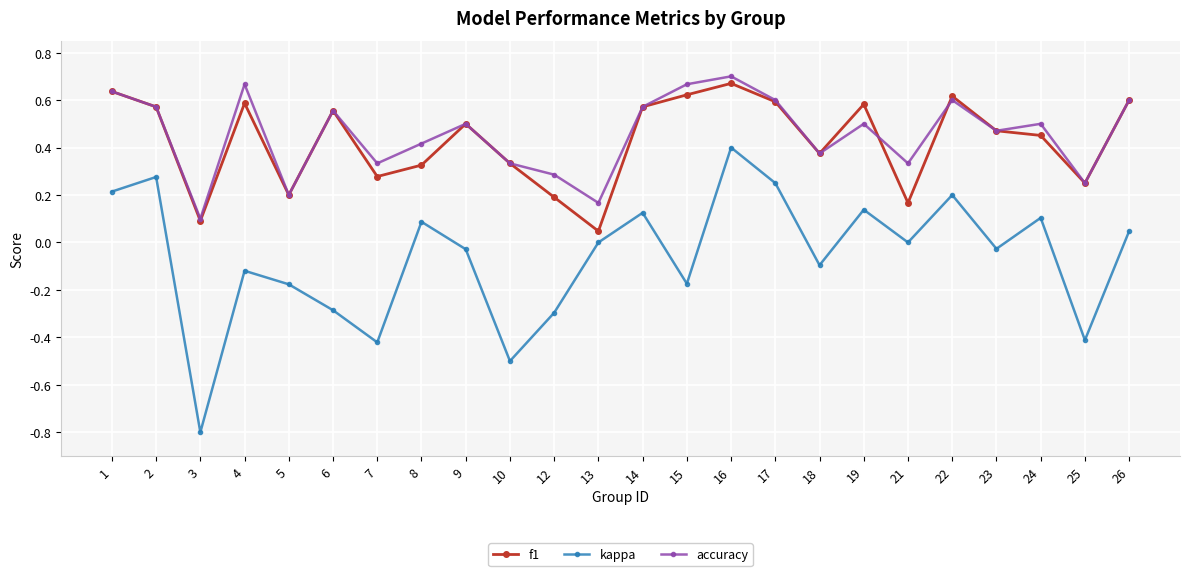

Which series has the largest range (max minus min)?

kappa